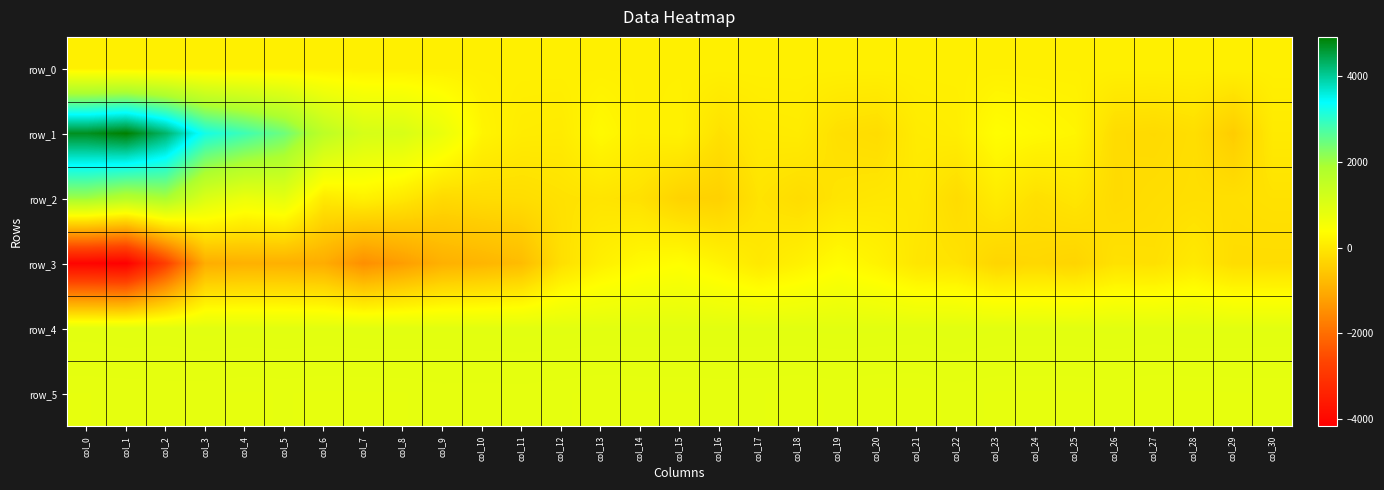

Where does the row_0 series first go above 143?

col_12